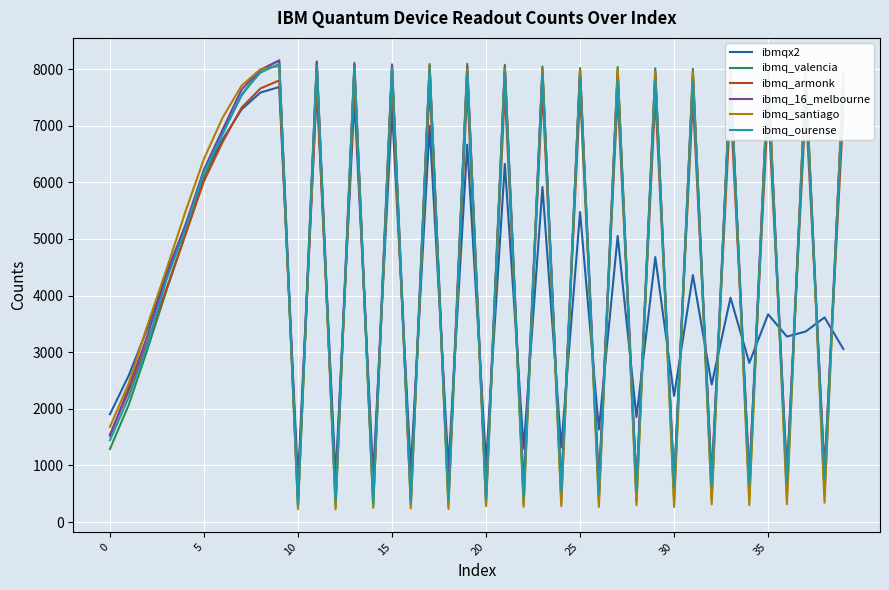

What is the highest value of the ibmqx2 series?

7684